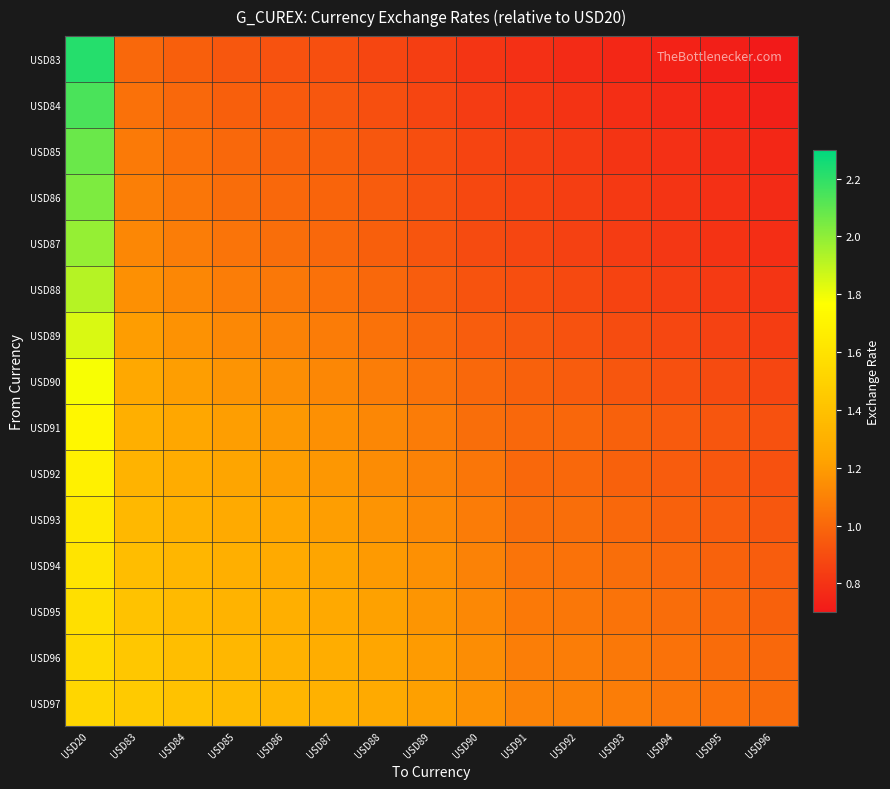

Between USD93 and USD86, which is larger?

USD86